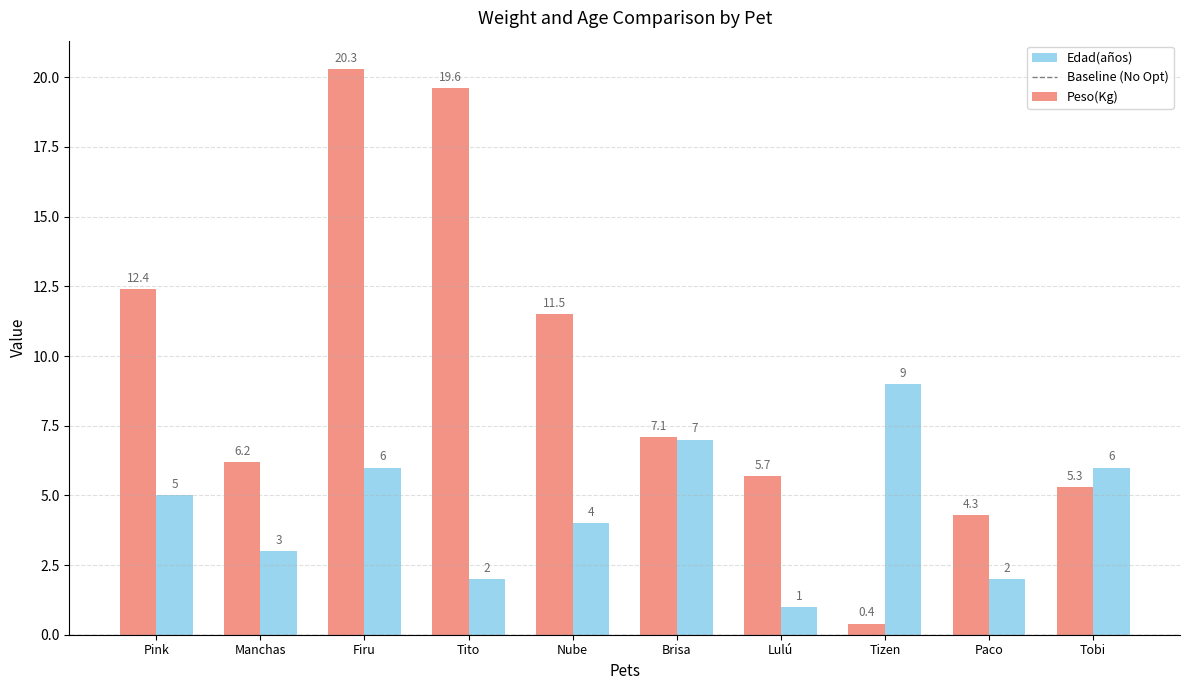

What is the label of the 4th bar from the right?

Lulú